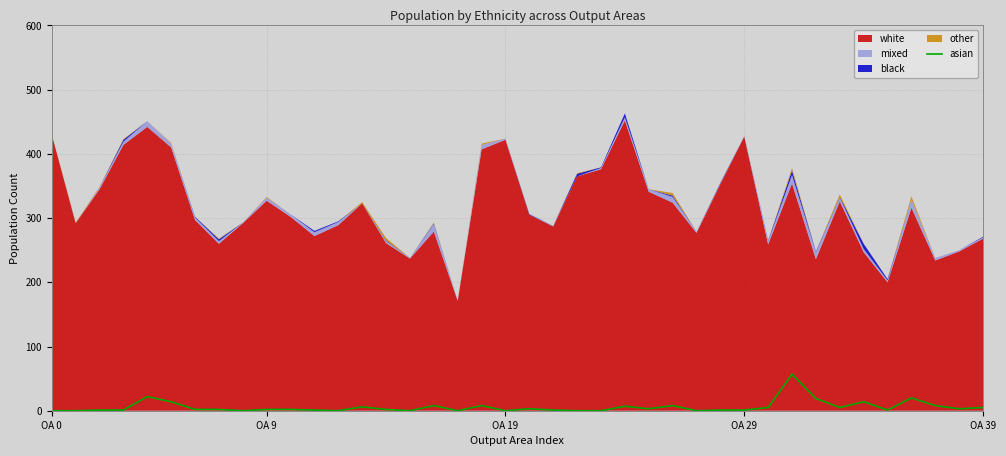

How many values are below 2?

17